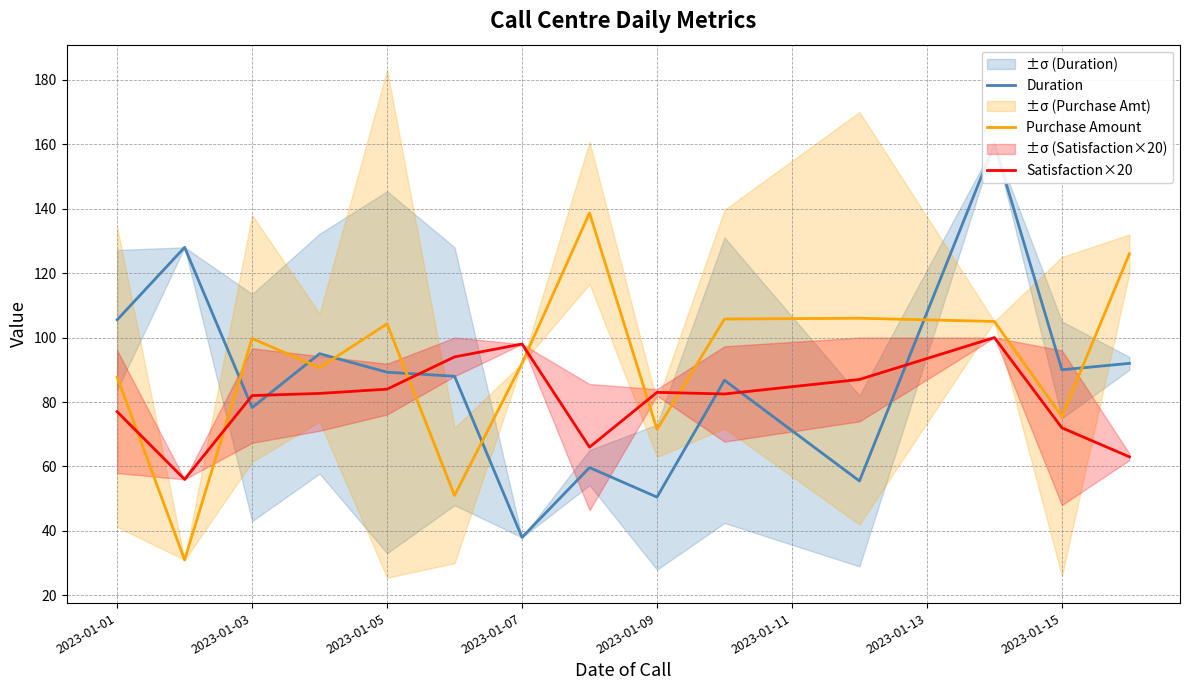

Reading right to left, transcribe all the data shown in this chart.

Duration: 92.0	90.0	160.0	55.5	86.8	50.5	59.7	38.0	88.0	89.2	95.0	78.3	128.0	105.5
Purchase Amount: 126.0	75.5	105.0	106.0	105.8	71.5	138.7	92.0	51.0	104.2	90.7	99.7	31.0	87.8
Satisfaction×20: 63.0	72.0	100.0	87.0	82.5	83.0	66.0	98.0	94.0	84.0	82.7	82.0	56.0	77.0